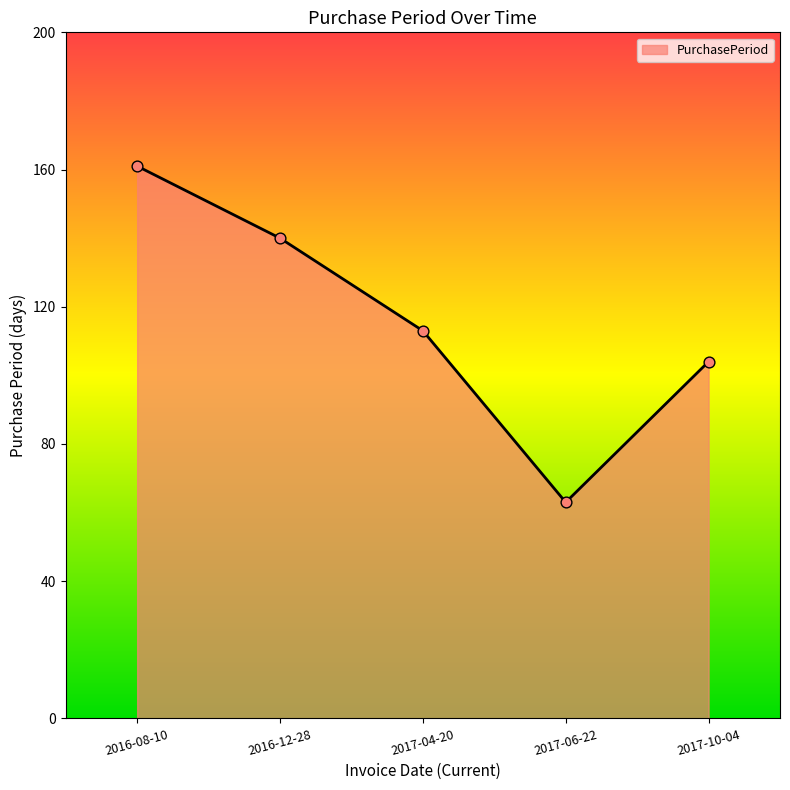

What is the change in value from 2016-08-10 to 2017-10-04?

-57